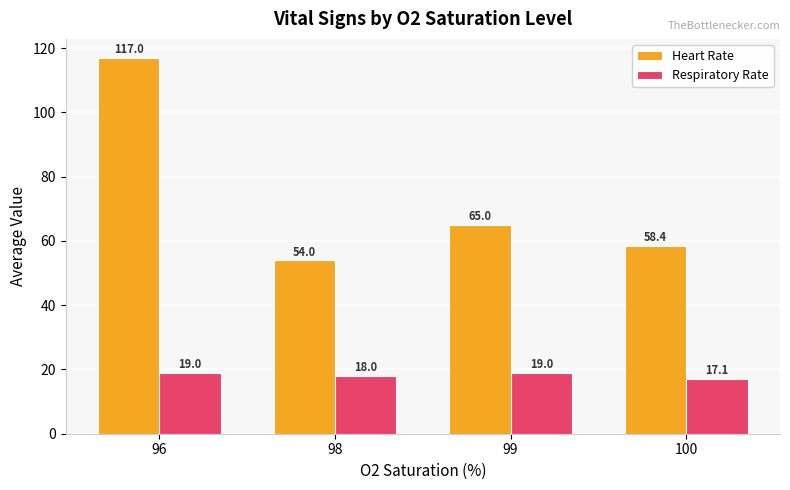

List the series in order of their peak value, highest first.

Heart Rate, Respiratory Rate